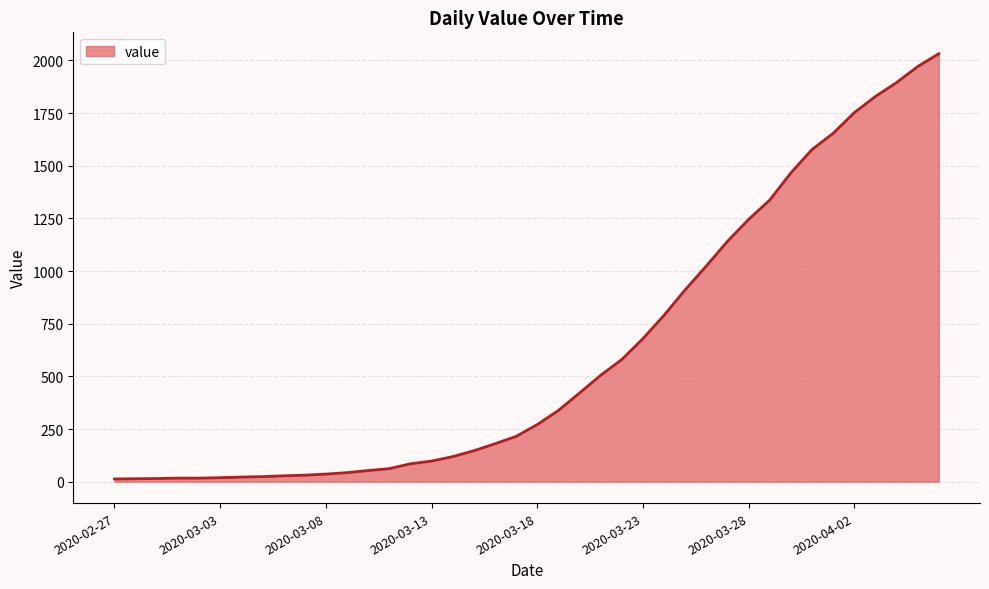

What is the difference between the maximum and minimum values?

2019